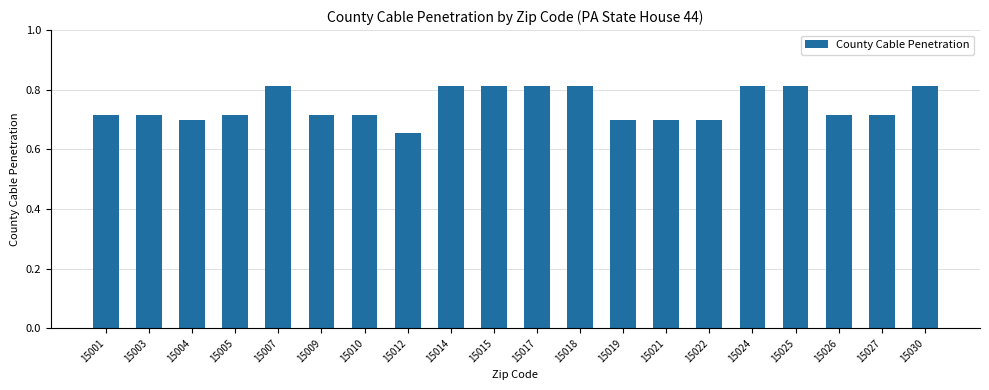

How many values are between 0 and 1?

20